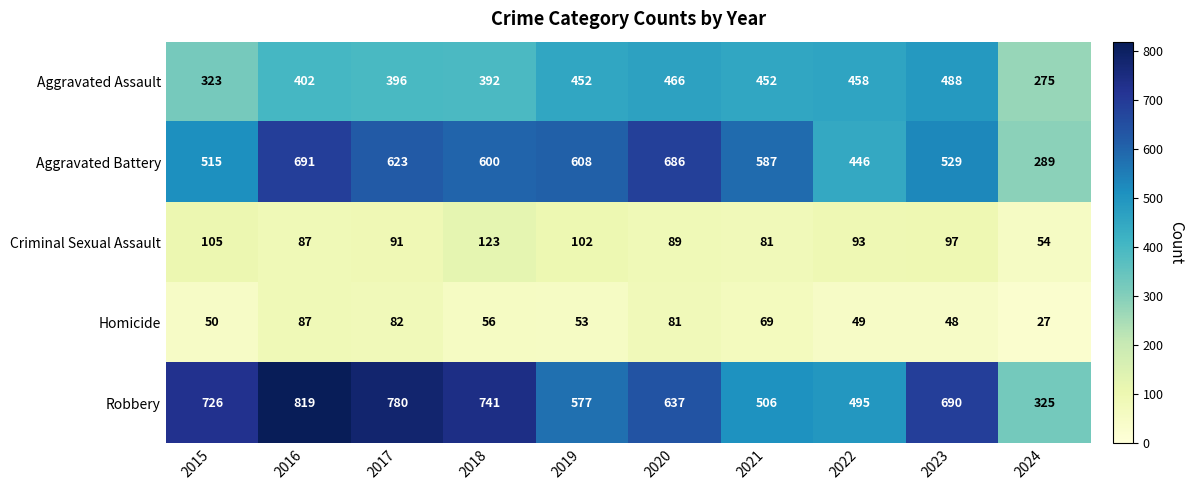

What is the difference between the Robbery values at 2016 and 2020?

182